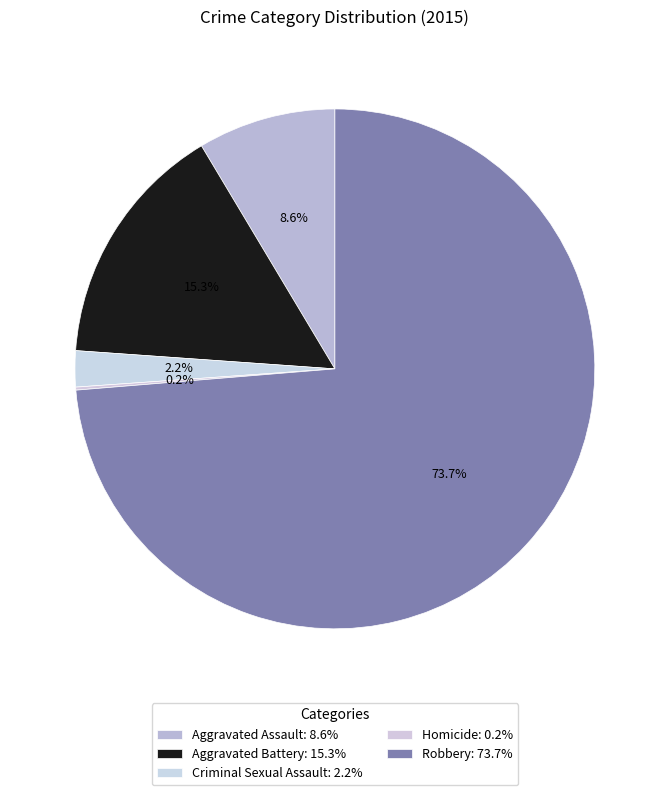

Which has a higher value, Robbery or Aggravated Assault?

Robbery